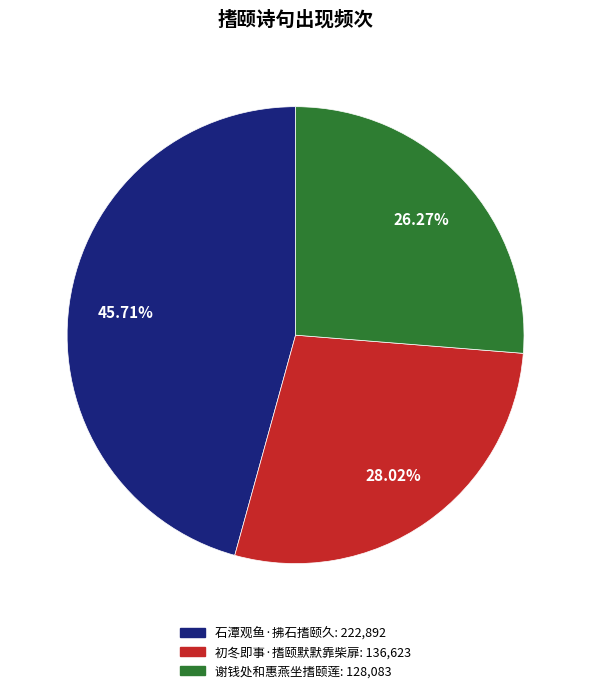

Is it true that 初冬即事·搘颐默默靠柴扉 is 34% of the pie?

False